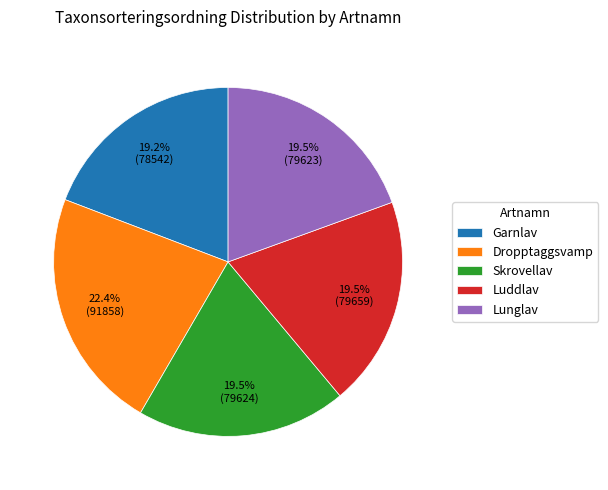

What is the ratio of the value at Luddlav to the value at Garnlav?

1.0